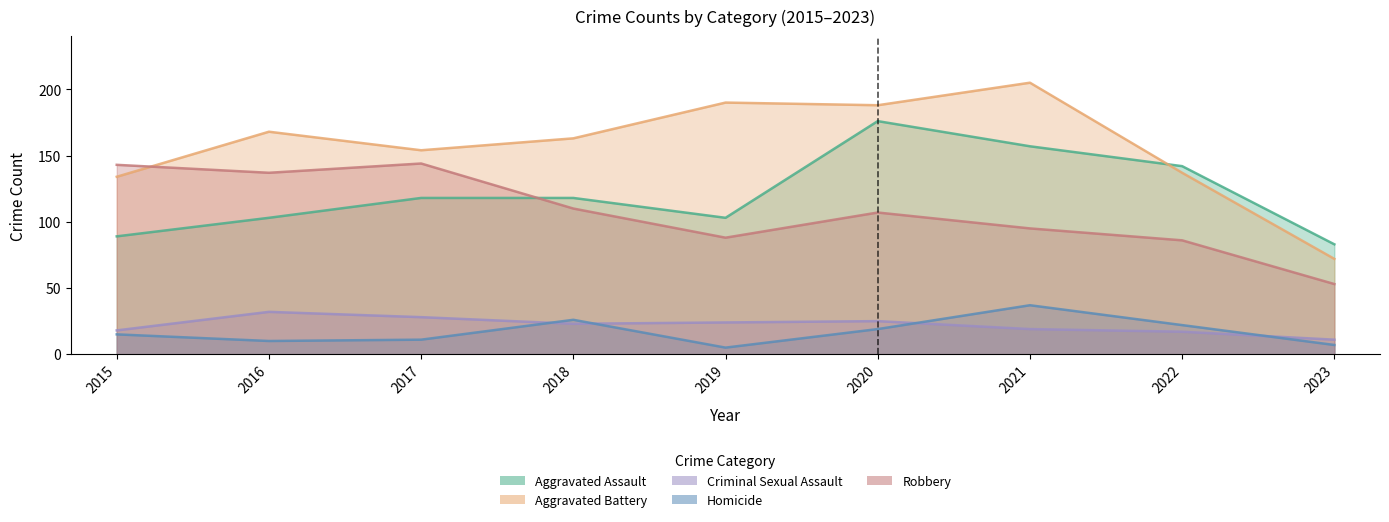

Count the number of data series in this chart.

5